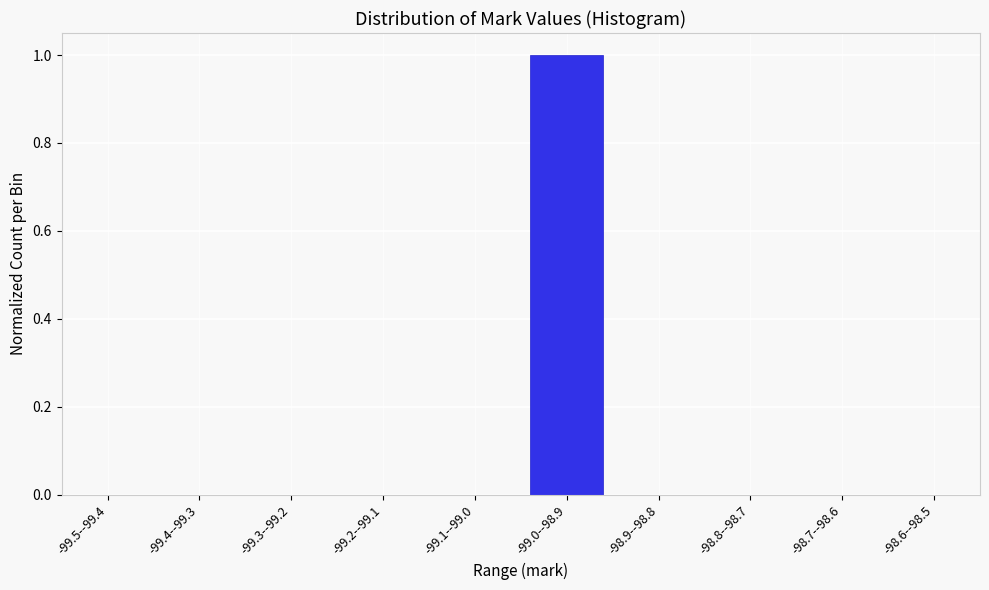

Reading right to left, transcribe all the data shown in this chart.

-98.6--98.5=0	-98.7--98.6=0	-98.8--98.7=0	-98.9--98.8=0	-99.0--98.9=1	-99.1--99.0=0	-99.2--99.1=0	-99.3--99.2=0	-99.4--99.3=0	-99.5--99.4=0